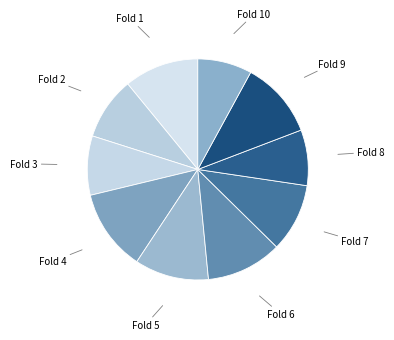

What is the largest slice in the pie chart?

Fold 4